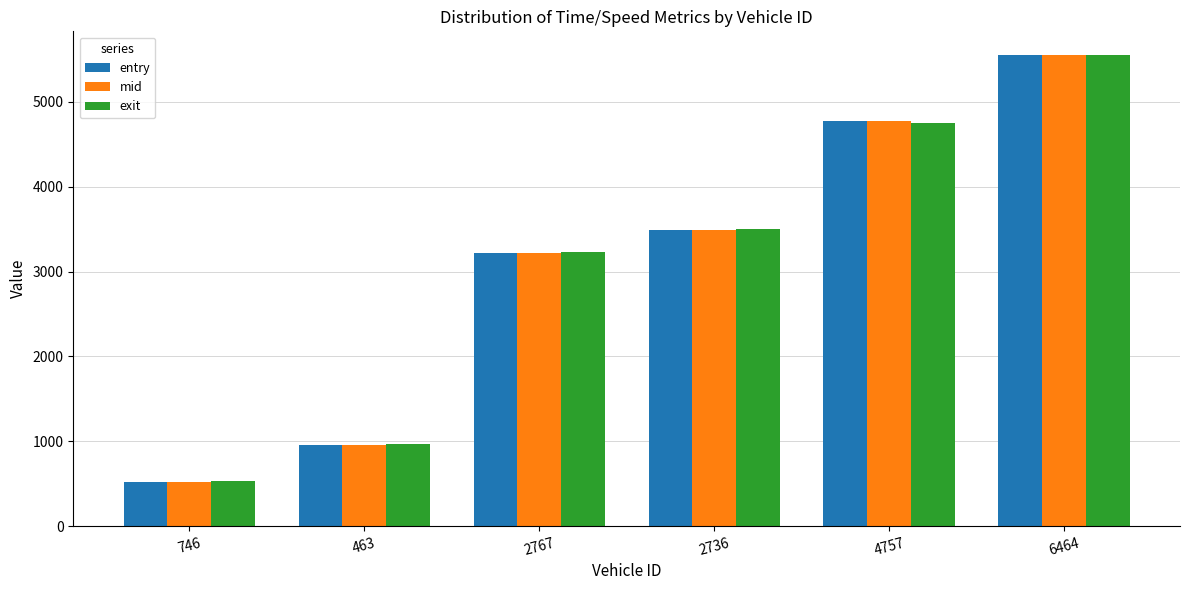

What is the difference between the exit values at 4757 and 6464?

802.1